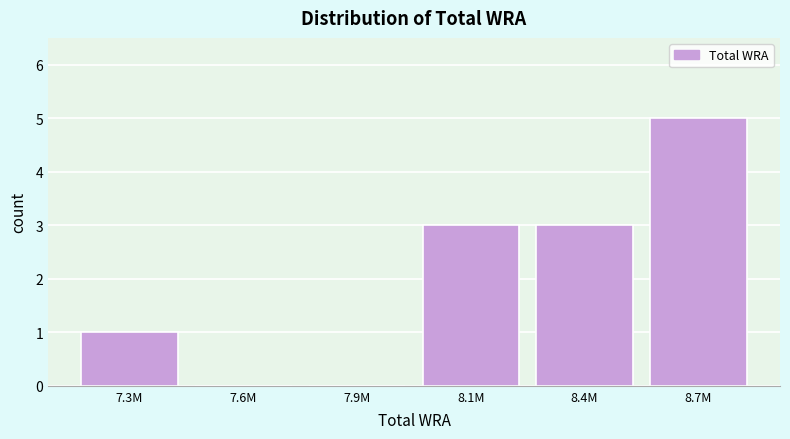

Reading right to left, extract all data points from this chart.

8.7M=5	8.4M=3	8.1M=3	7.9M=0	7.6M=0	7.3M=1